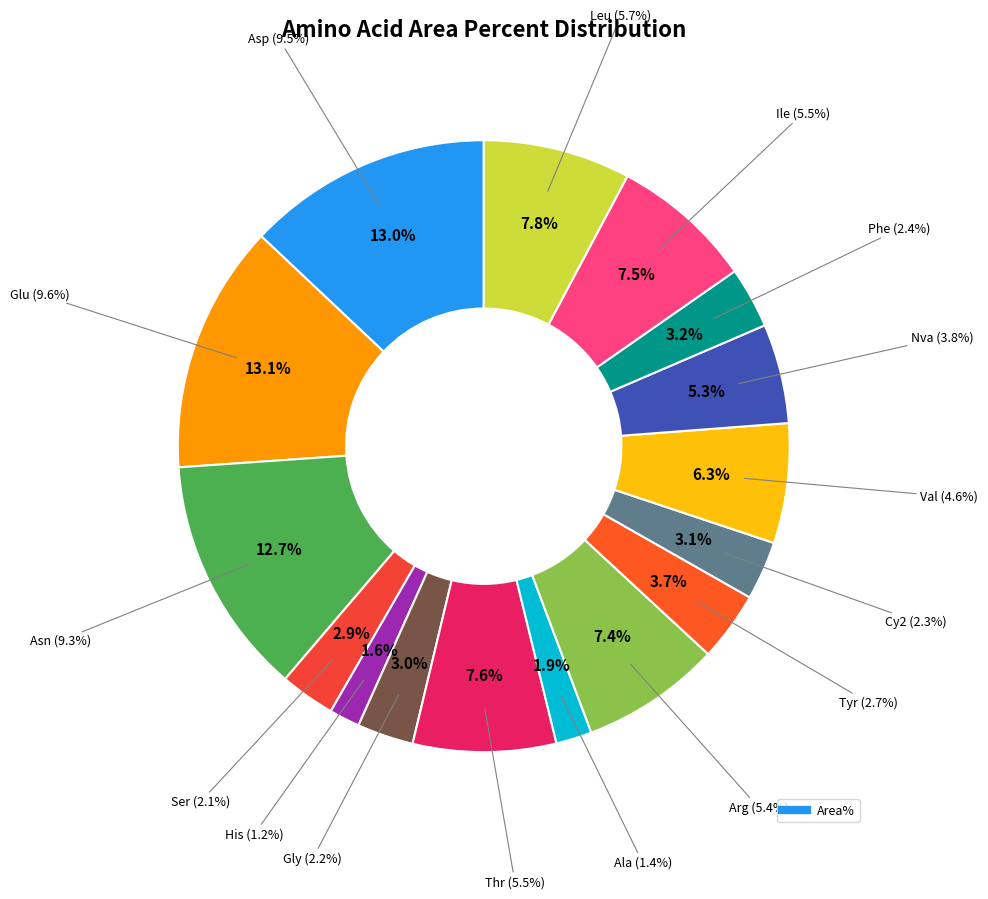

What percentage is NOT represented by Glu?

86.9%